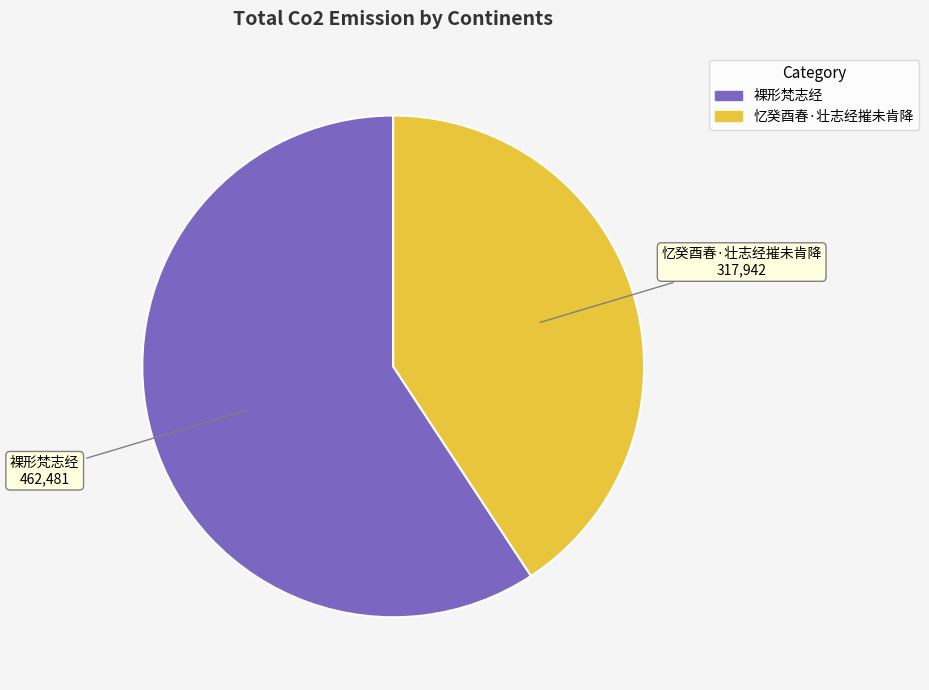

Which has a higher value, 忆癸酉春·壮志经摧未肯降 or 裸形梵志经?

裸形梵志经